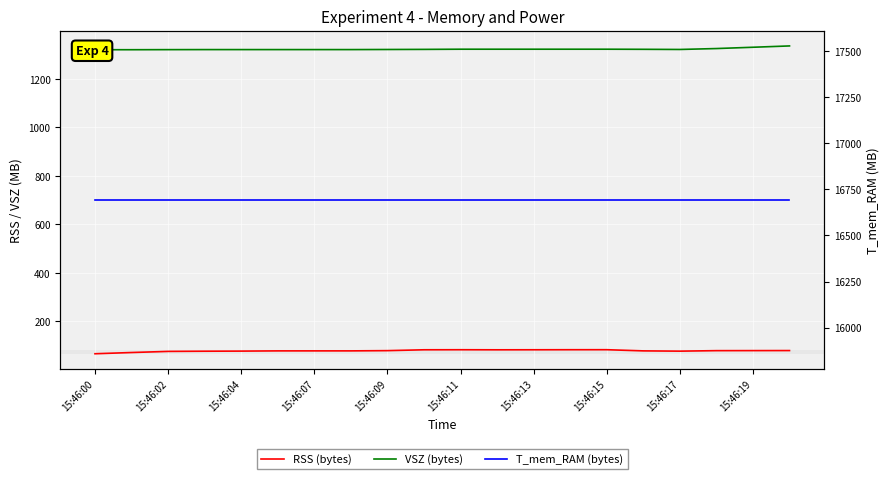

Where is the first local minimum for RSS (bytes)?

11